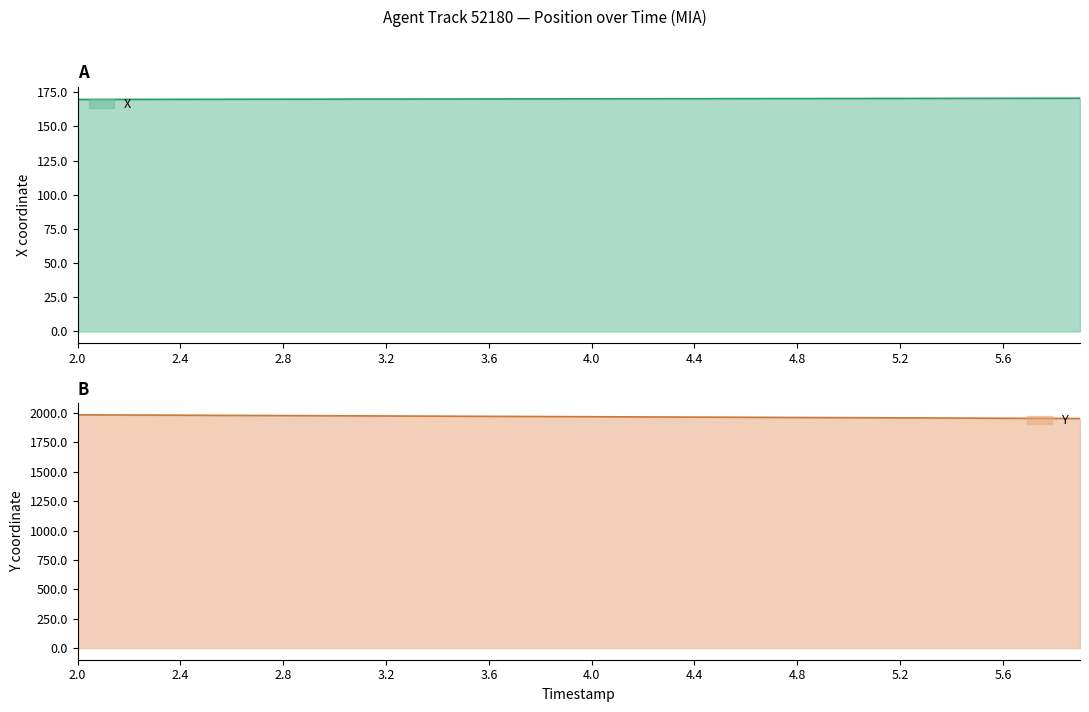

What is the average value of the Y series?

1968.9